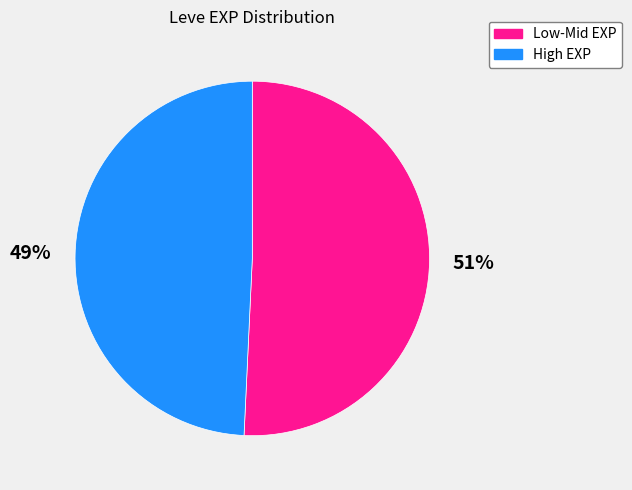

Is there any slice that represents more than half of the pie?

Yes